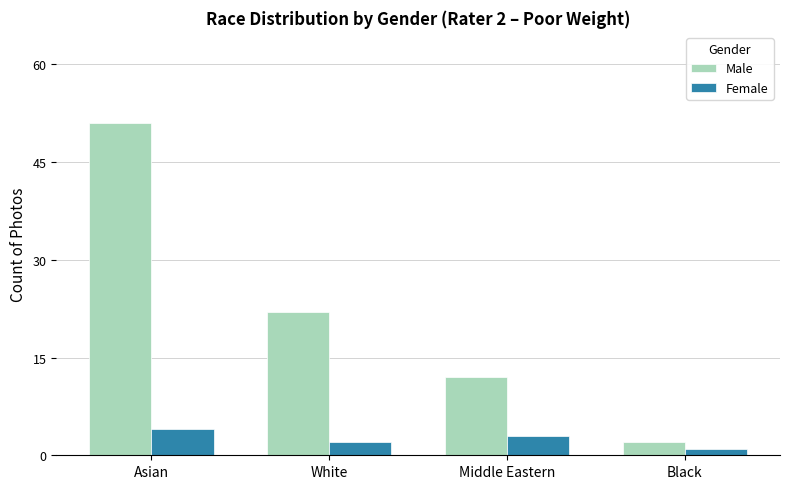

Is it true that Male equals 51 at Asian?

True